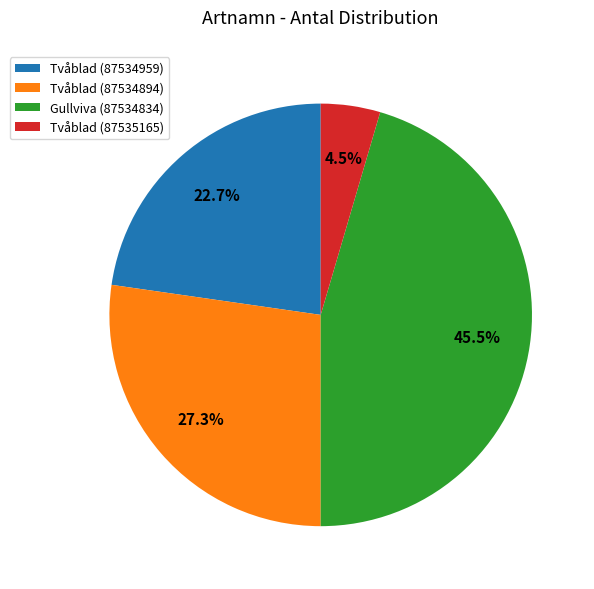

To the nearest percent, what is the difference between the largest and smallest slice percentages?

41%